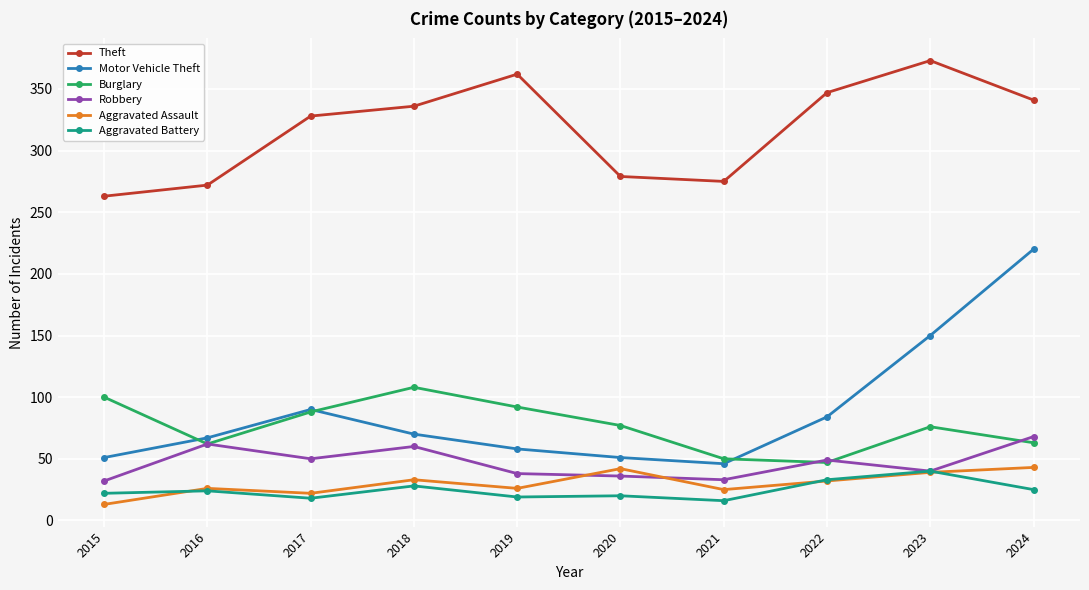

True or false: Aggravated Battery and Aggravated Assault intersect in this chart.

True